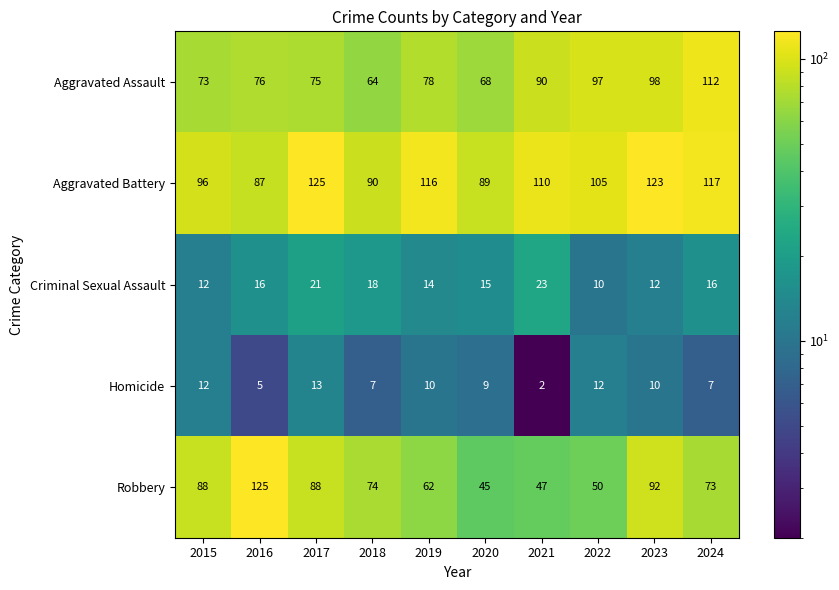

Rank the series at 2023 from lowest to highest value.

Homicide, Criminal Sexual Assault, Robbery, Aggravated Assault, Aggravated Battery